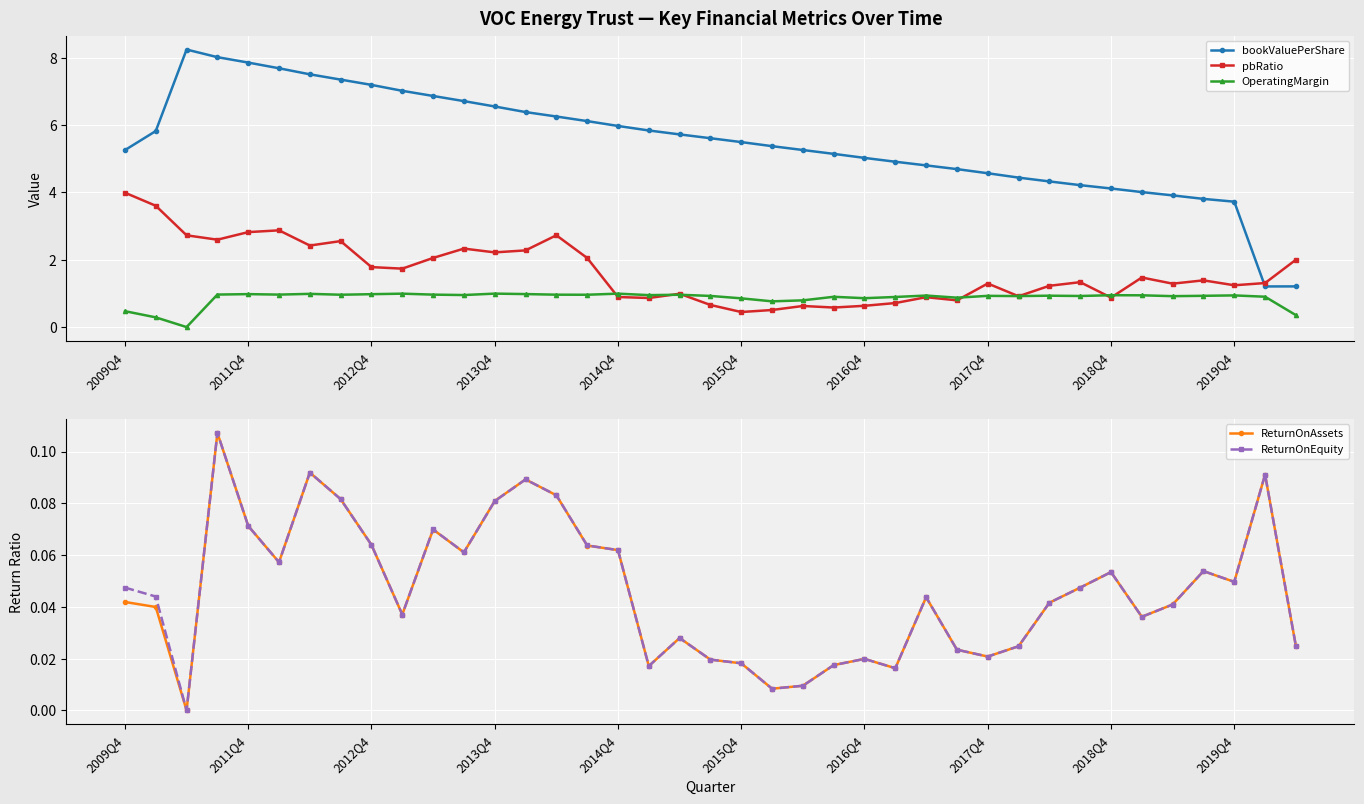

Rank the series by their maximum value, from highest to lowest.

bookValuePerShare, pbRatio, OperatingMargin, ReturnOnEquity, ReturnOnAssets